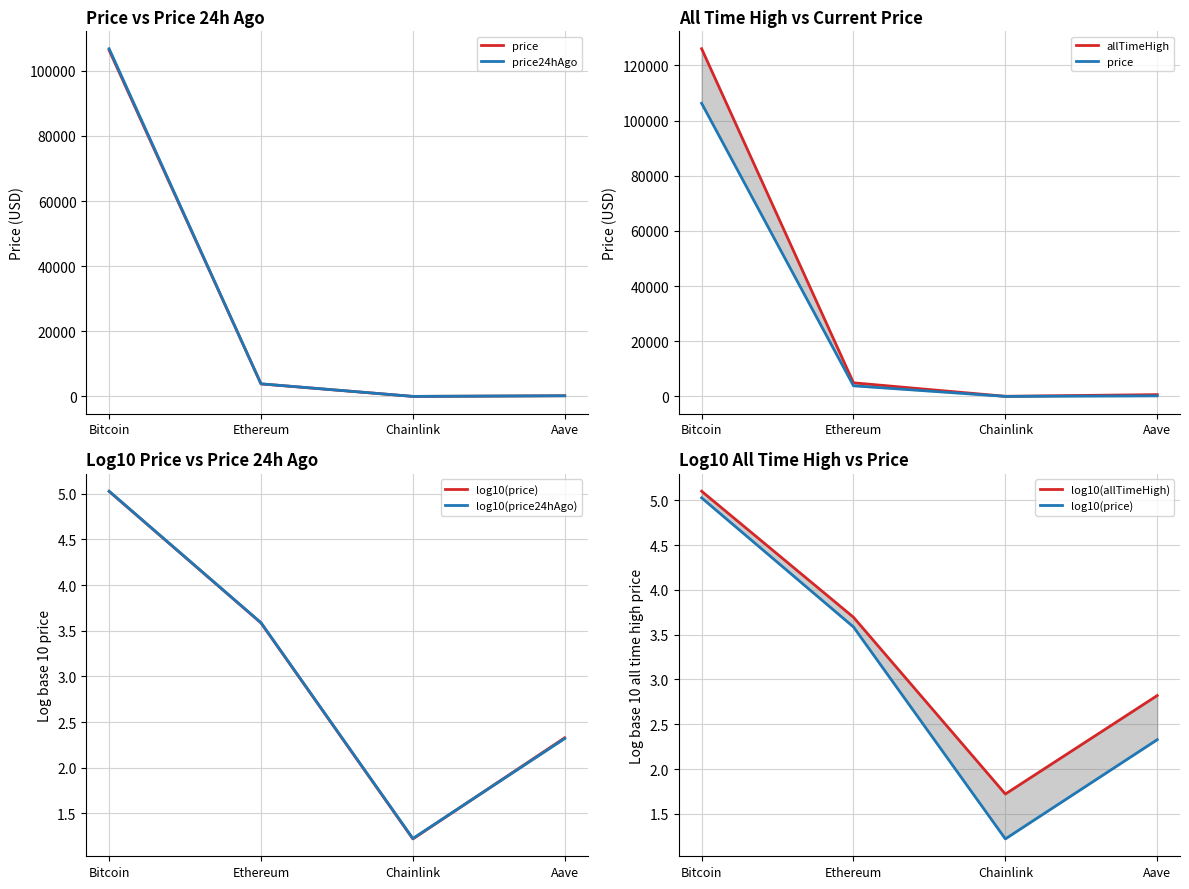

True or false: log10(allTimeHigh) and price intersect in this chart.

False